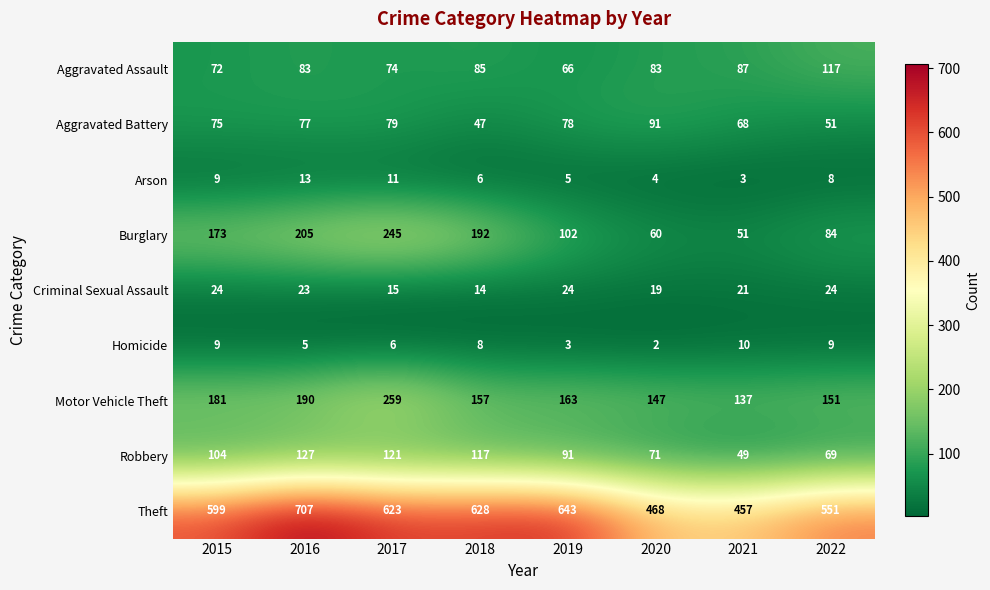

At which label does Theft first exceed 623?

2016